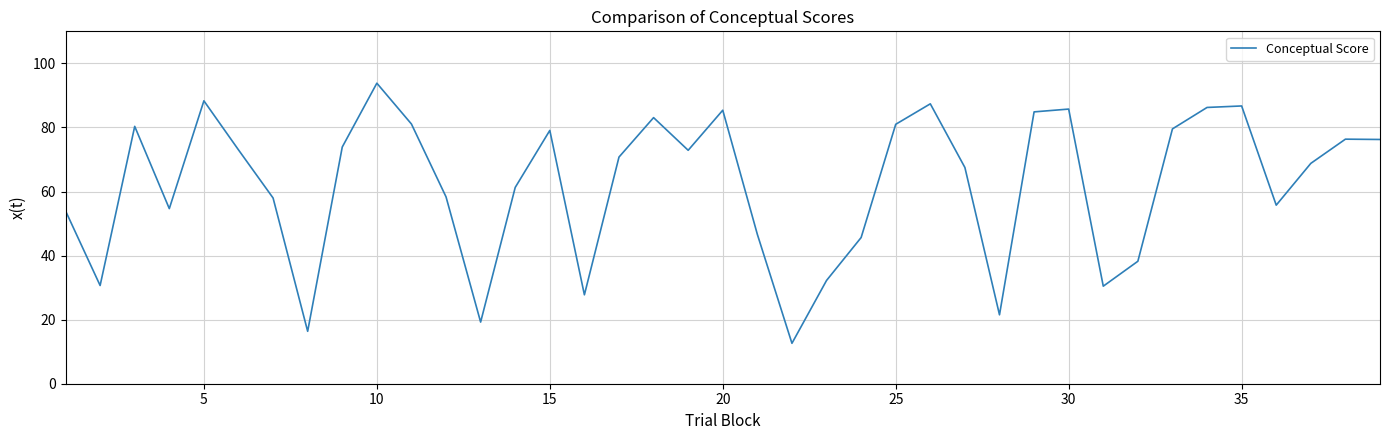

True or false: there are more than 1 points higher than both neighbors.

True